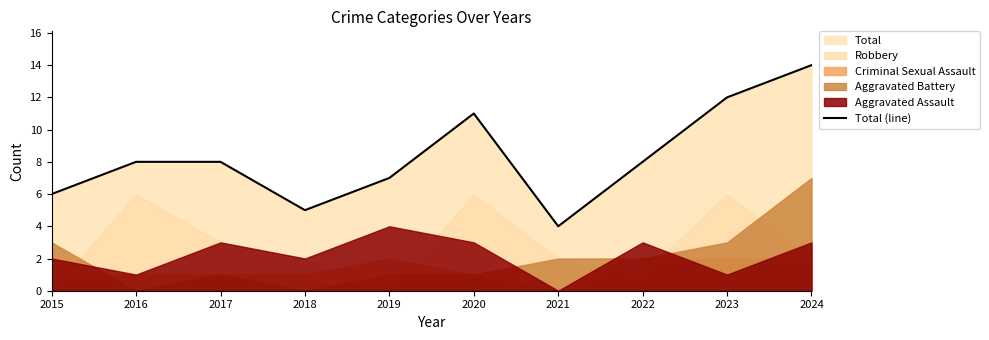

How many interior local valleys (lower than both neighbors) does the data have?

2